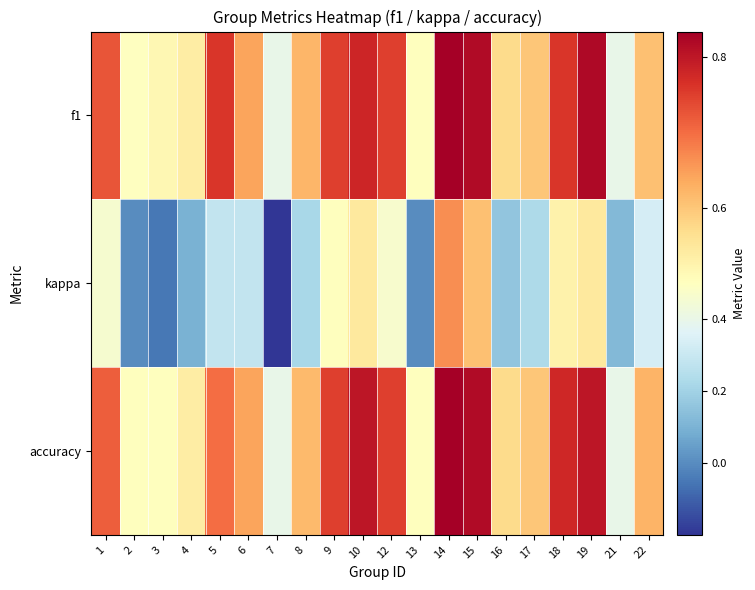

At which category is the sum across all series the highest?

14